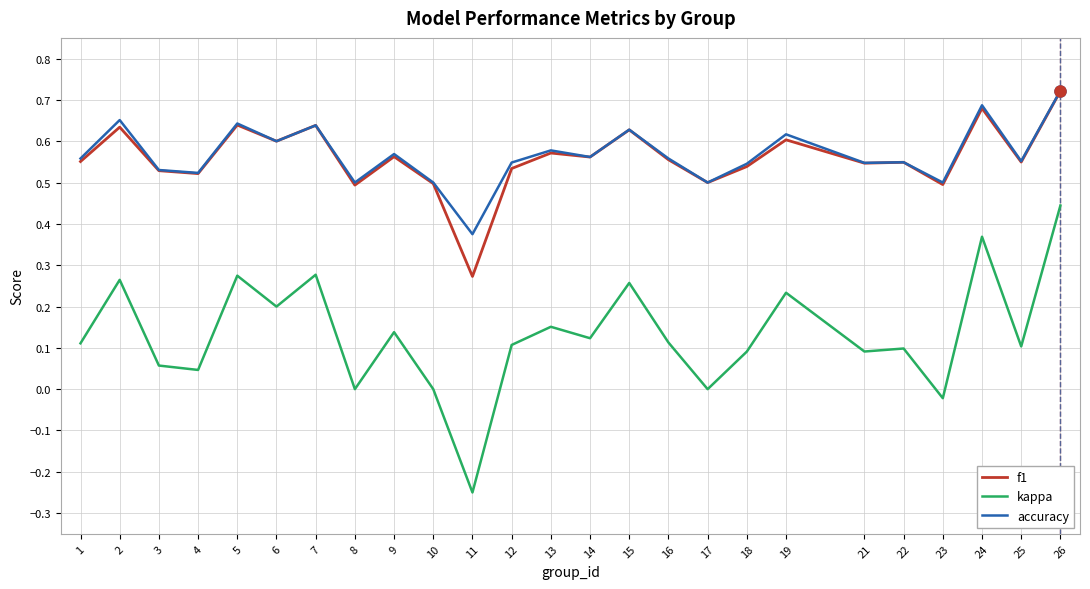

Which series has the widest spread of values?

kappa